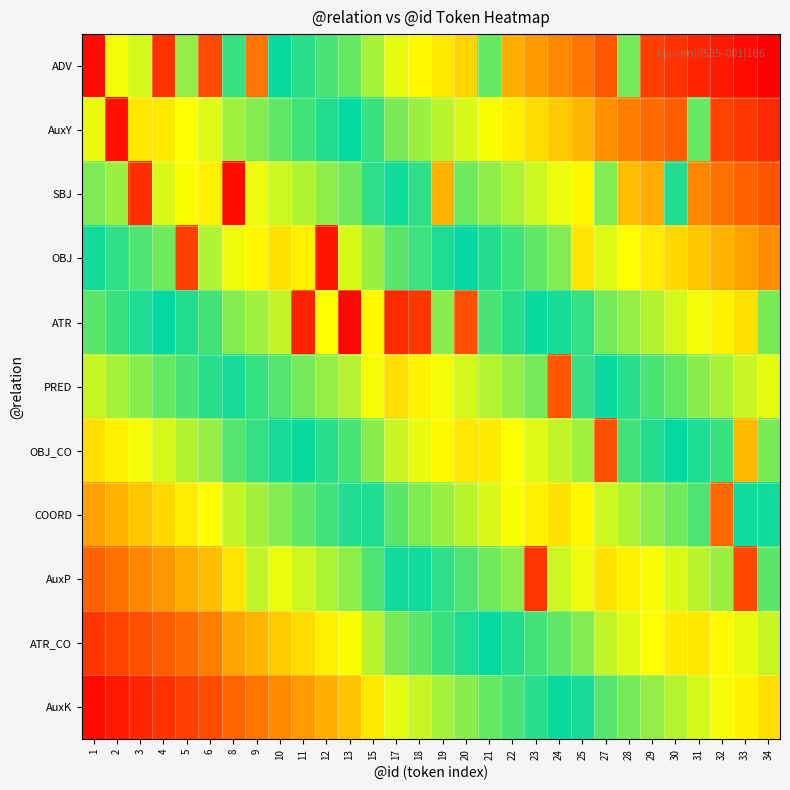

At which category is the sum across all series the highest?

17